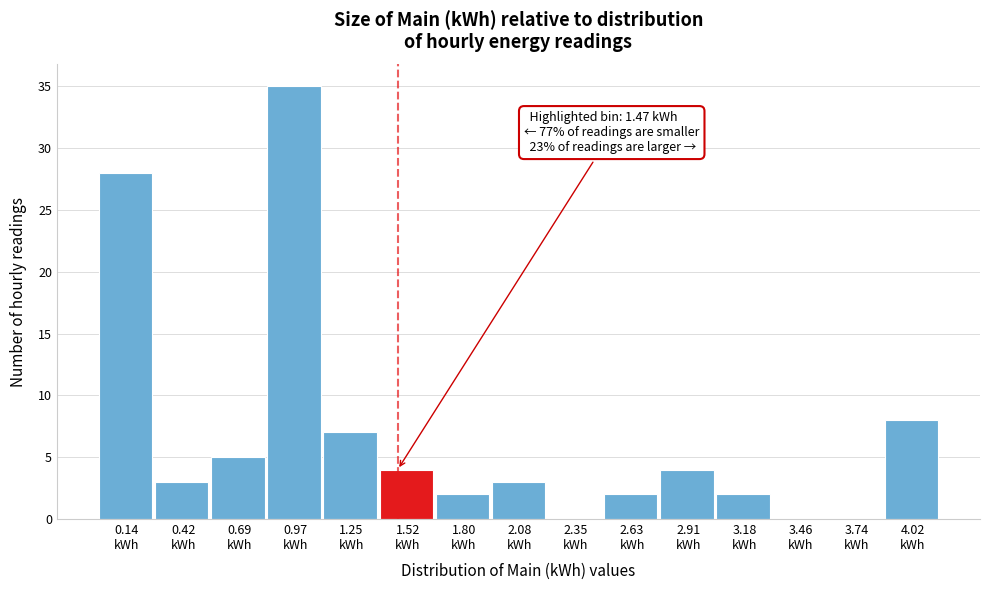

Which range on the x-axis has the tallest bar?

0.85 to 1.10